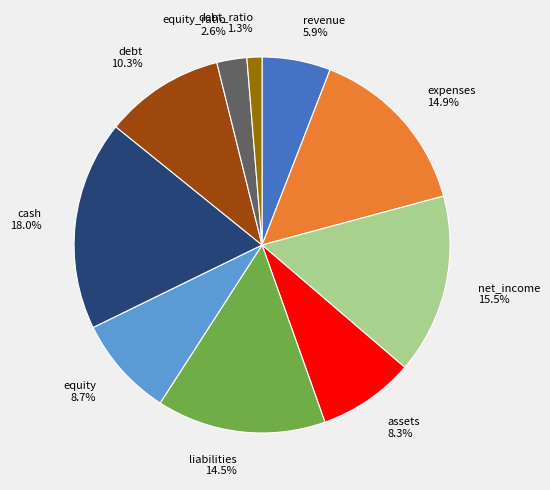

Does any single category account for the majority?

No